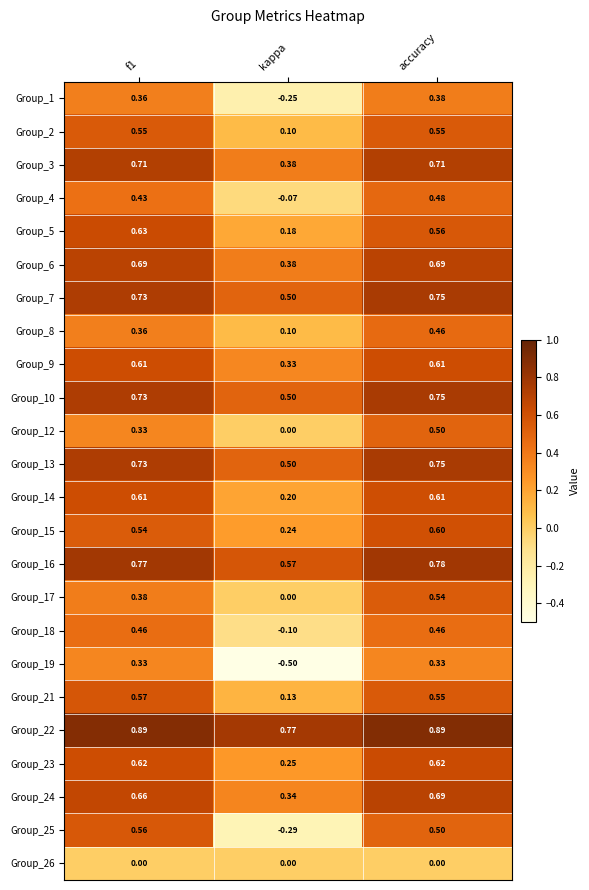

At which category is the sum across all series the highest?

accuracy